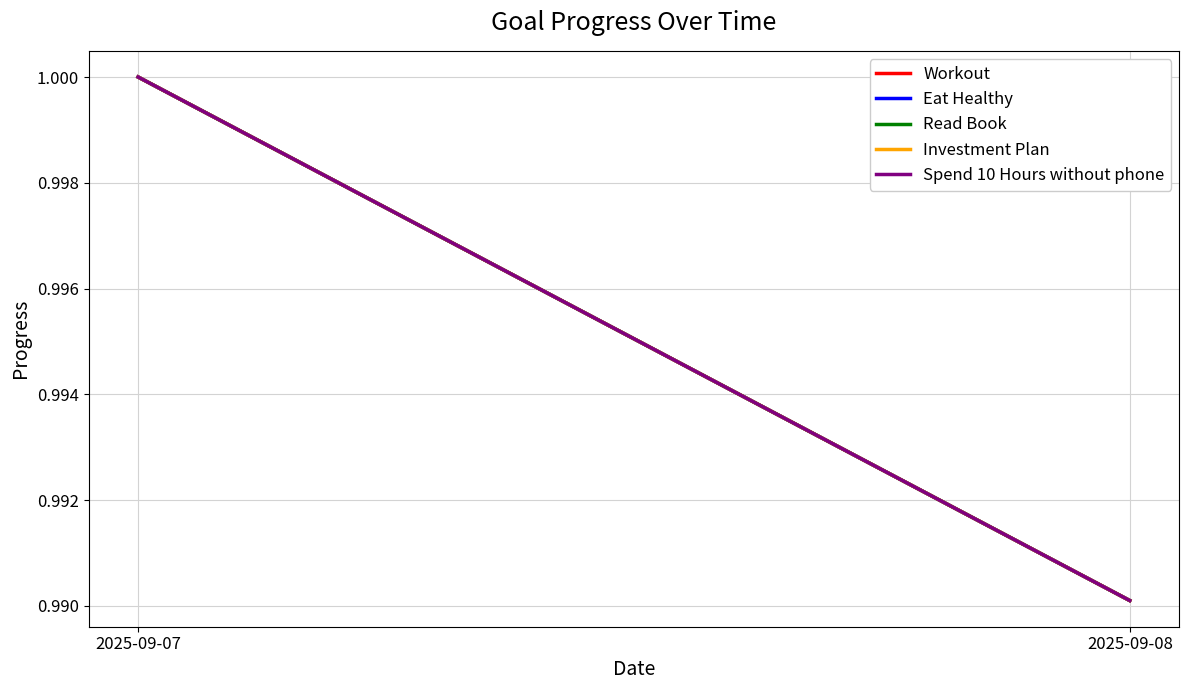

At which label is Investment Plan closest to 0?

2025-09-08